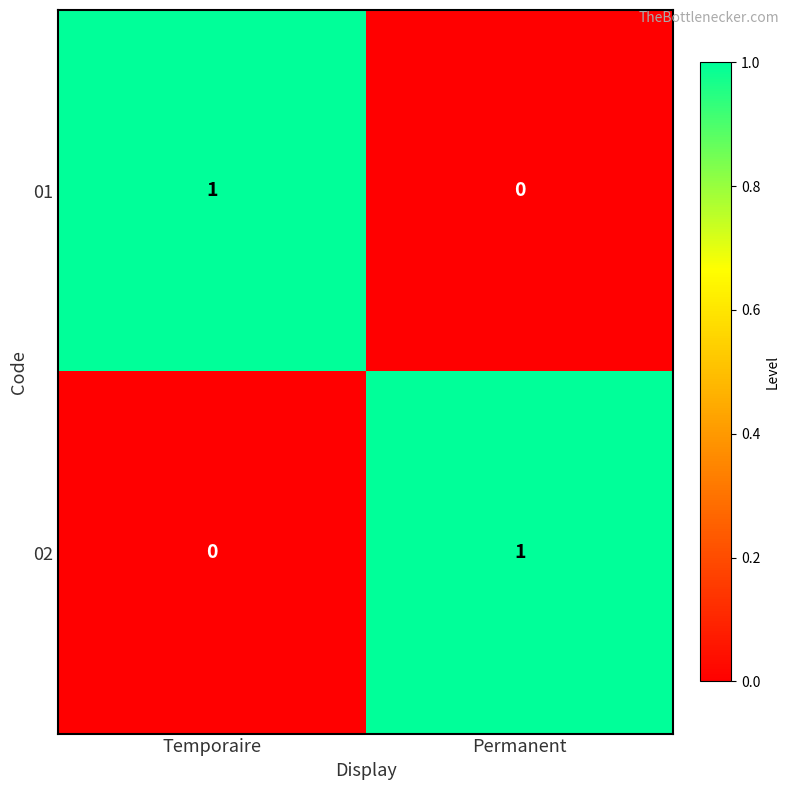

Rank the series at Permanent from lowest to highest value.

01, 02